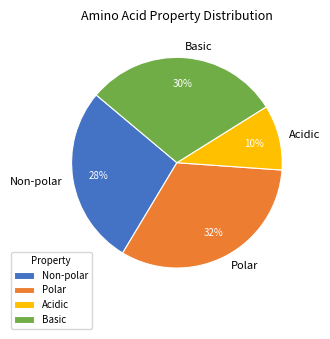

To the nearest percent, what is the combined percentage of Basic and Acidic?

40%